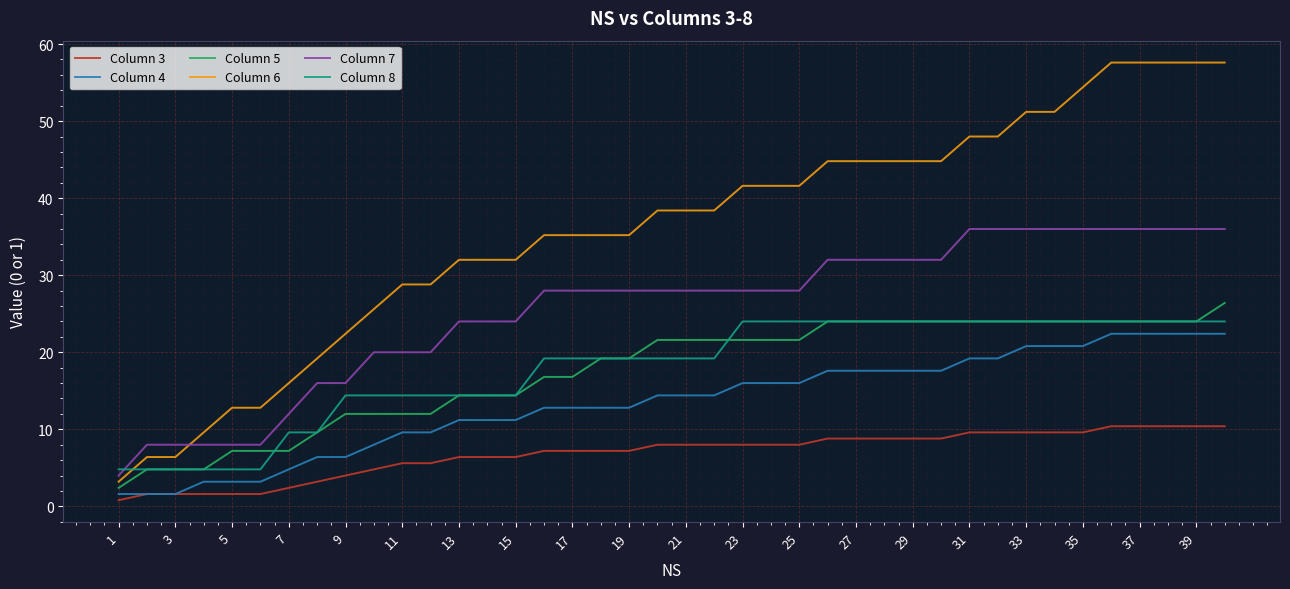

At how many categories does at least one series exceed 30?

28